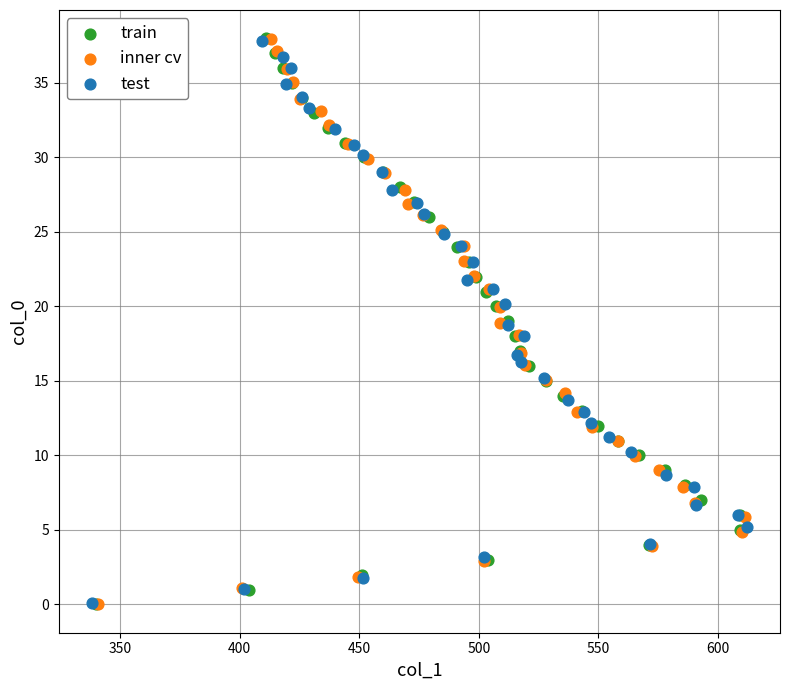

What are all the series names shown in the legend?

train, inner cv, test